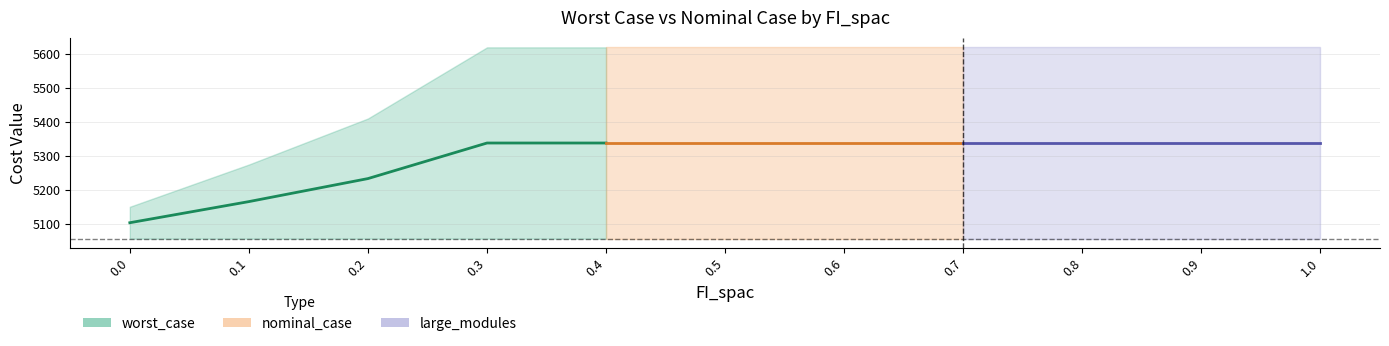

What position from the right is 0.5?

6